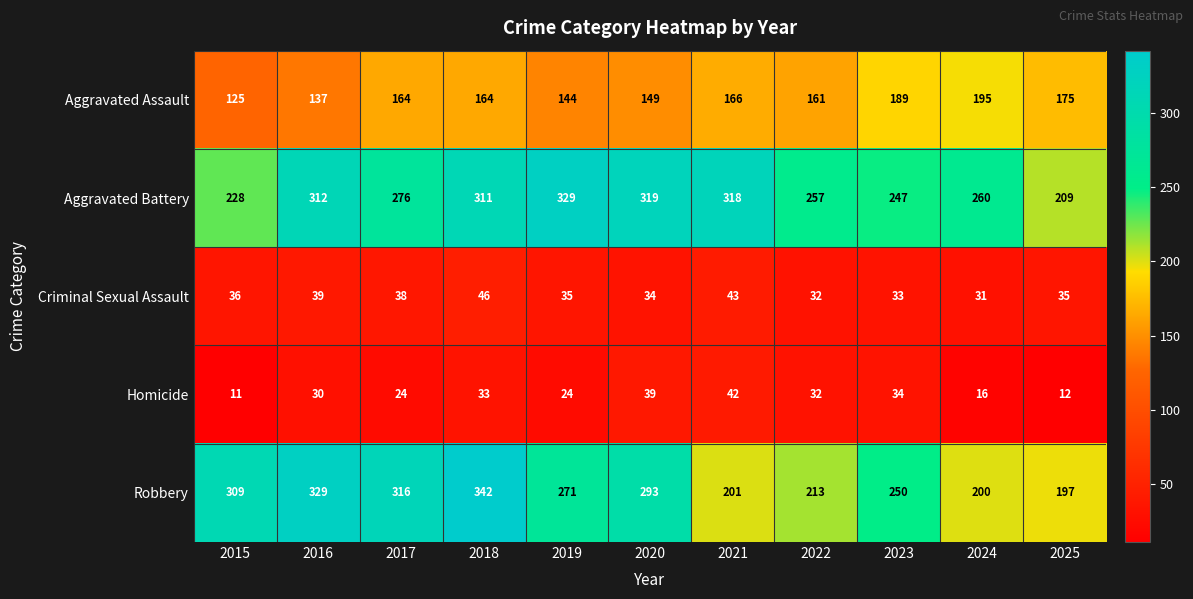

At how many categories does at least one series exceed 47?

11